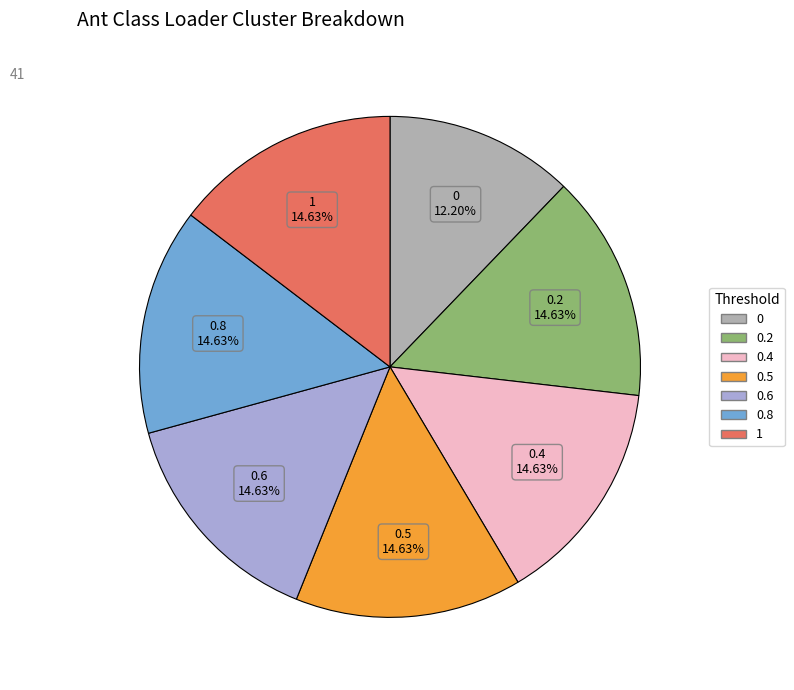

Does any single category account for the majority?

No